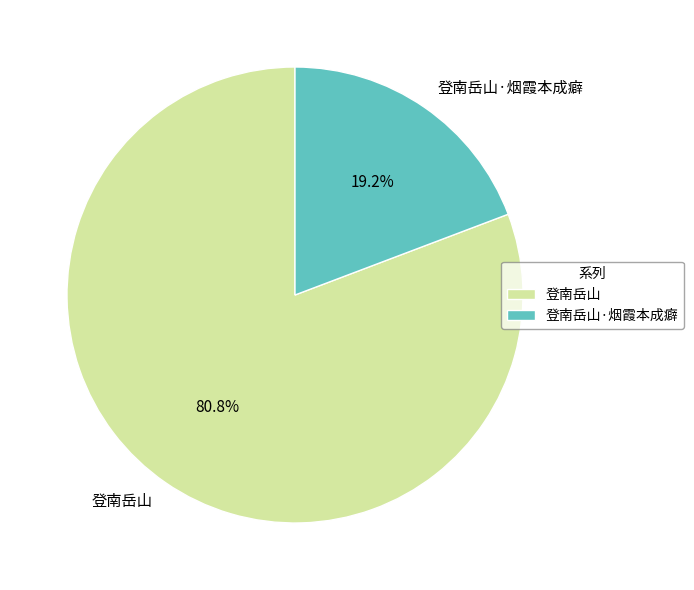

Which category has the biggest portion of the pie?

登南岳山